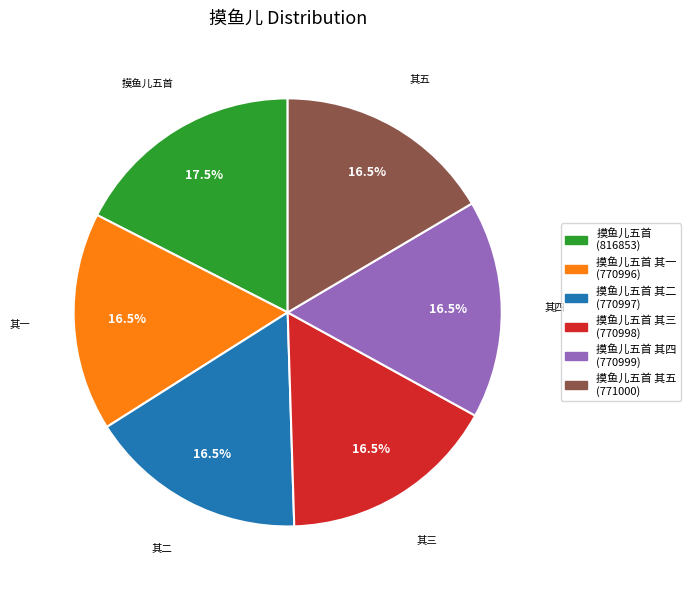

Is there any slice that represents more than half of the pie?

No